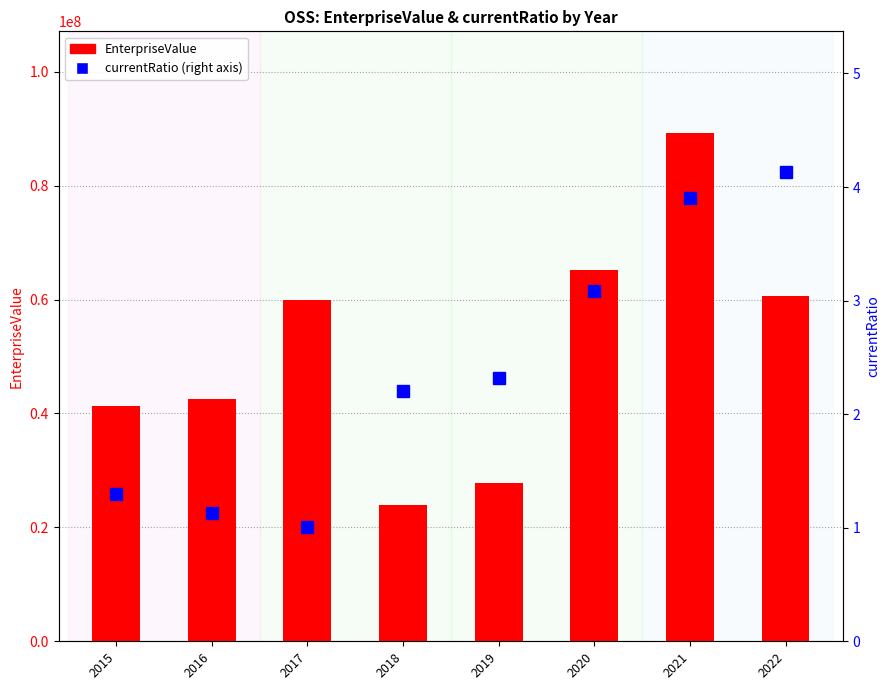

Which series has the largest total across all categories?

EnterpriseValue